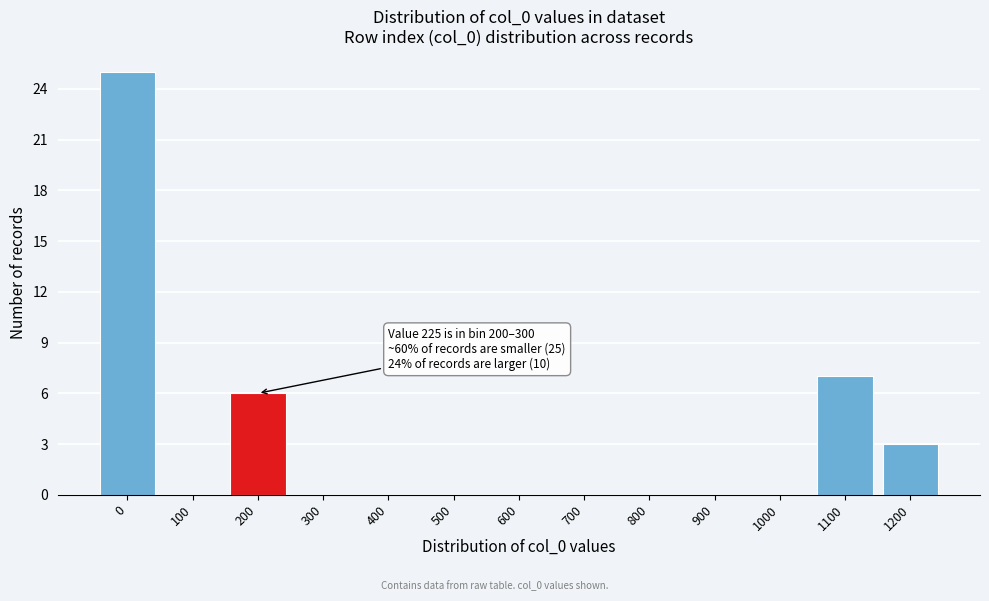

Reading left to right, transcribe all the data shown in this chart.

0=25	100=0	200=6	300=0	400=0	500=0	600=0	700=0	800=0	900=0	1000=0	1100=7	1200=3